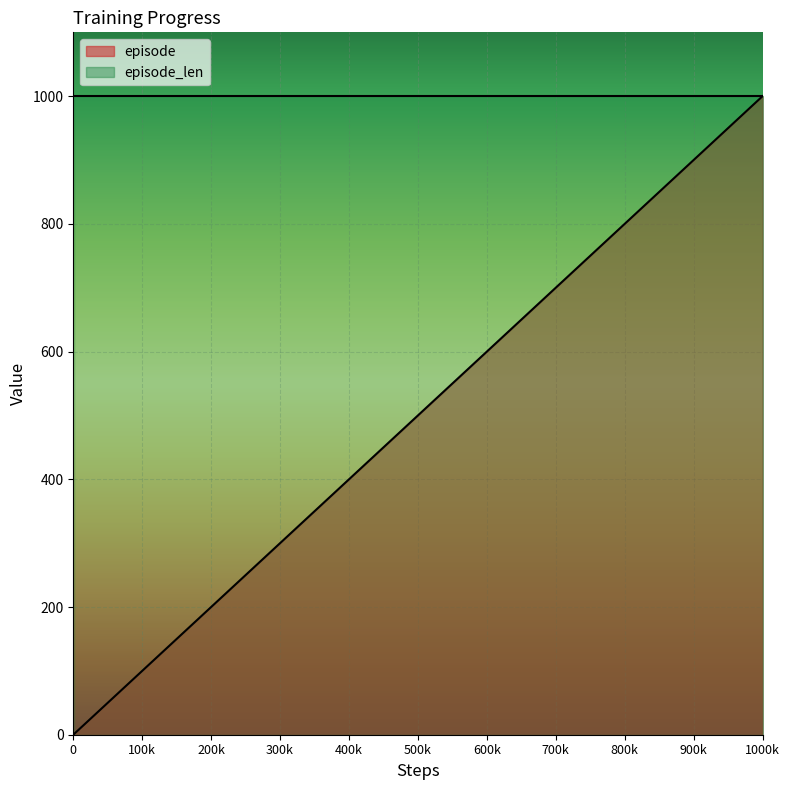

True or false: the data has more than 1 interior local peaks.

False